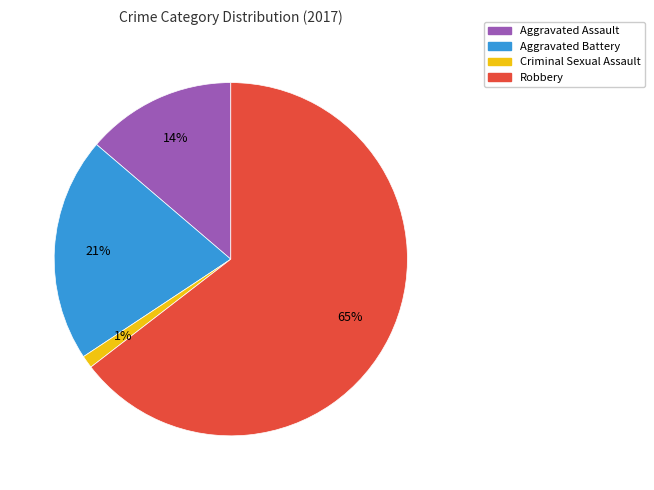

To the nearest percent, what is the average slice percentage?

25%